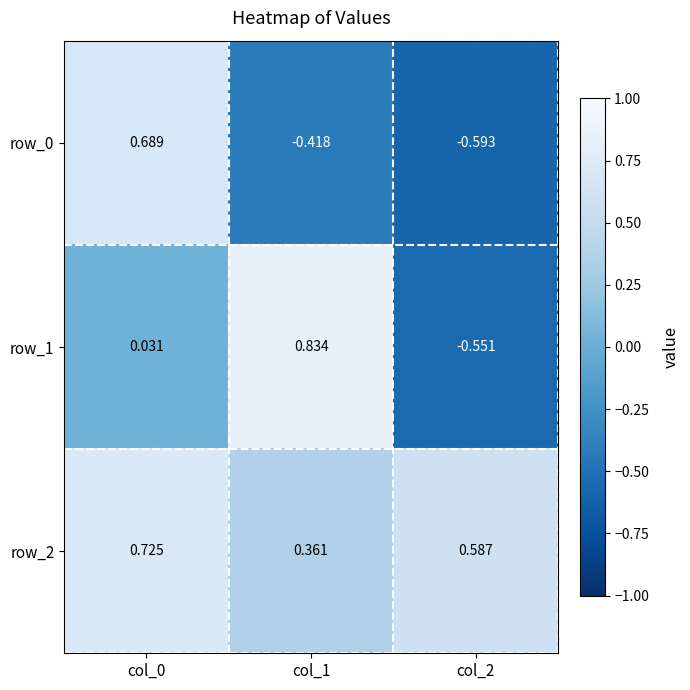

Is the value of row_1 at col_0 greater than the value of row_2 at col_0?

No